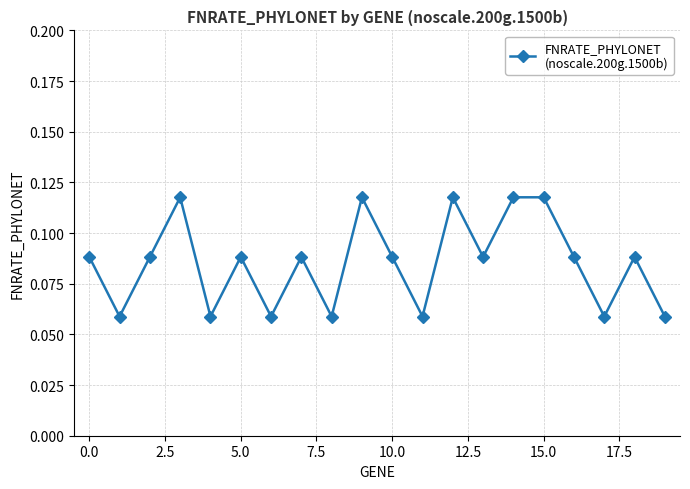

True or false: there are more than 2 points higher than both neighbors.

True